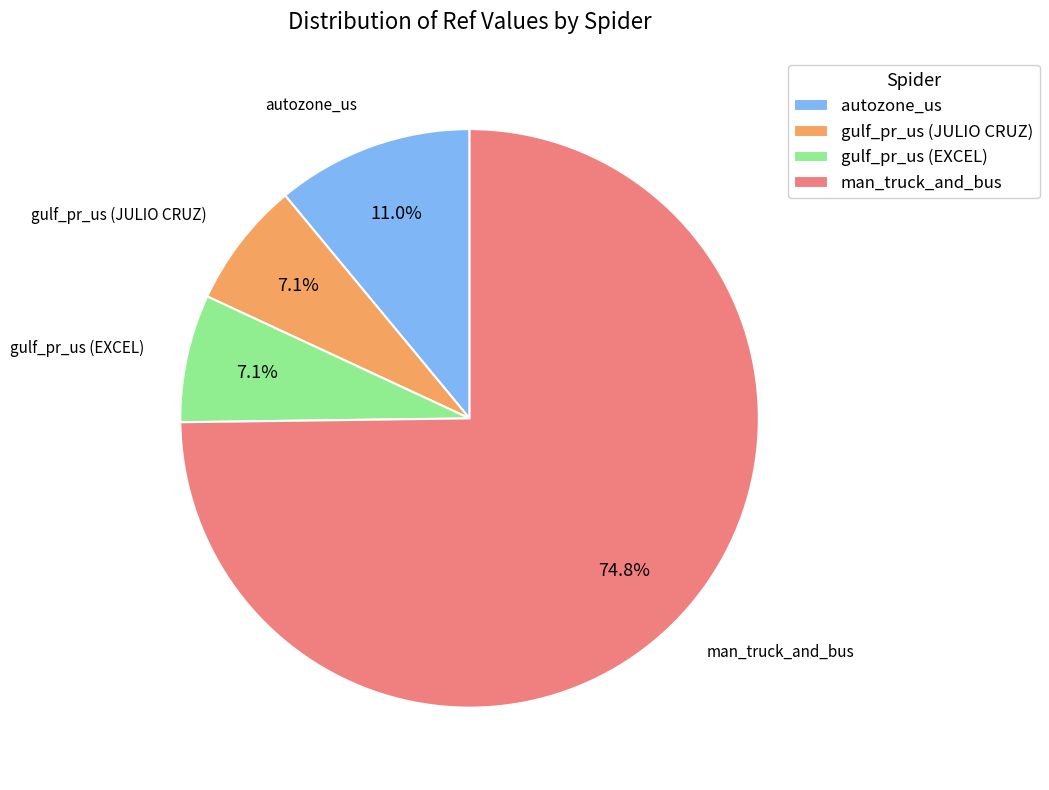

The autozone_us slice represents 11% of the pie. True or false?

True